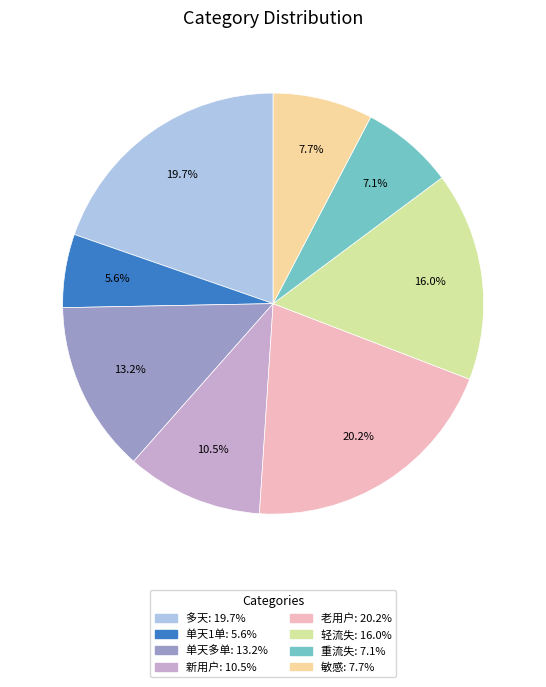

How many slices are in this pie chart?

8